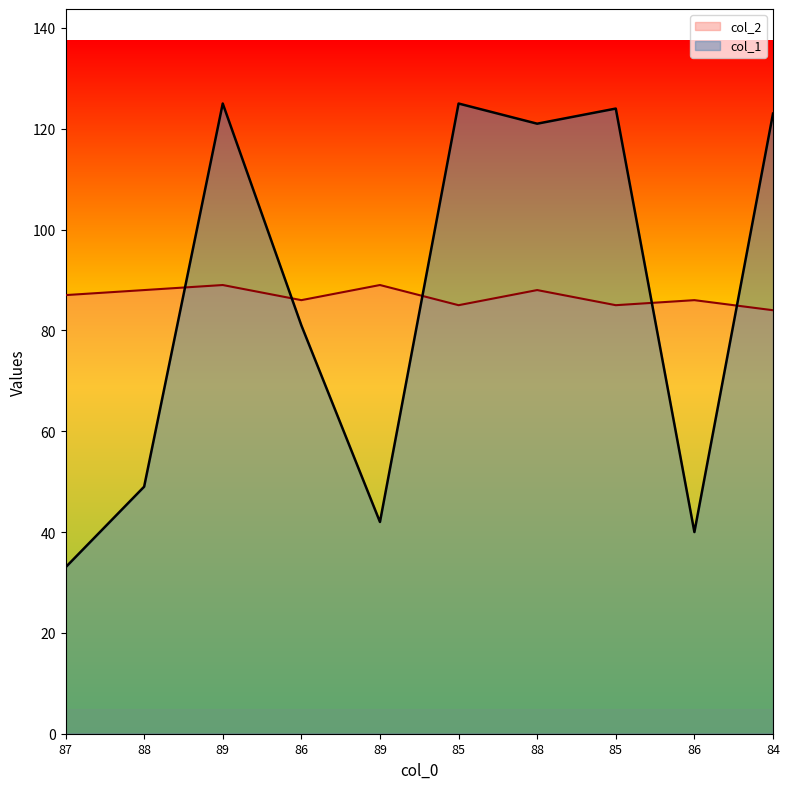

Does the chart have visible grid lines?

No